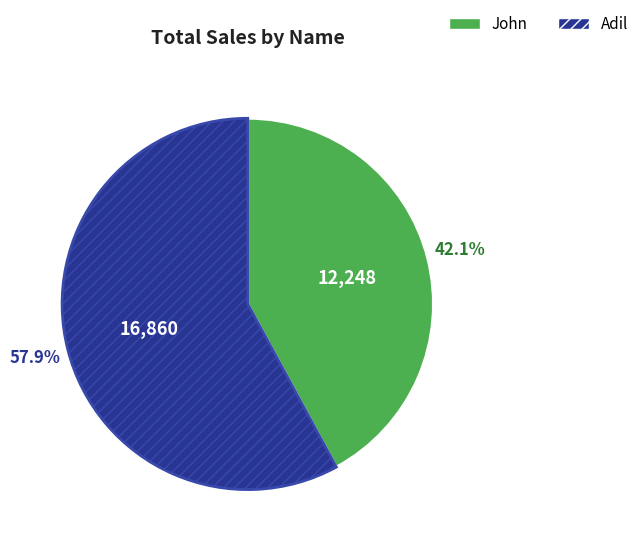

Count the number of slices in the pie.

2